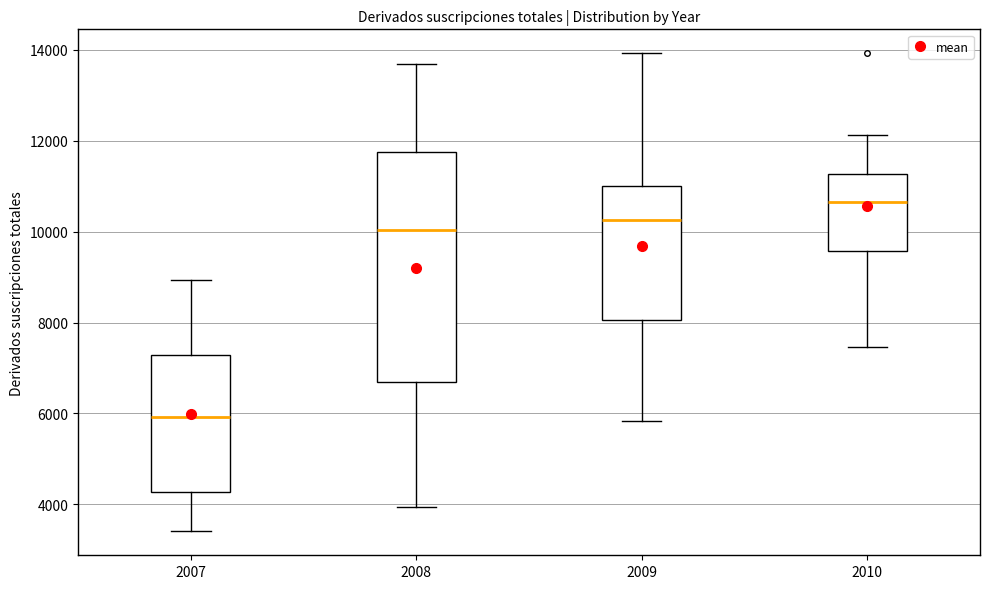

Which box is the tallest, from its lower edge to its upper edge?

2008